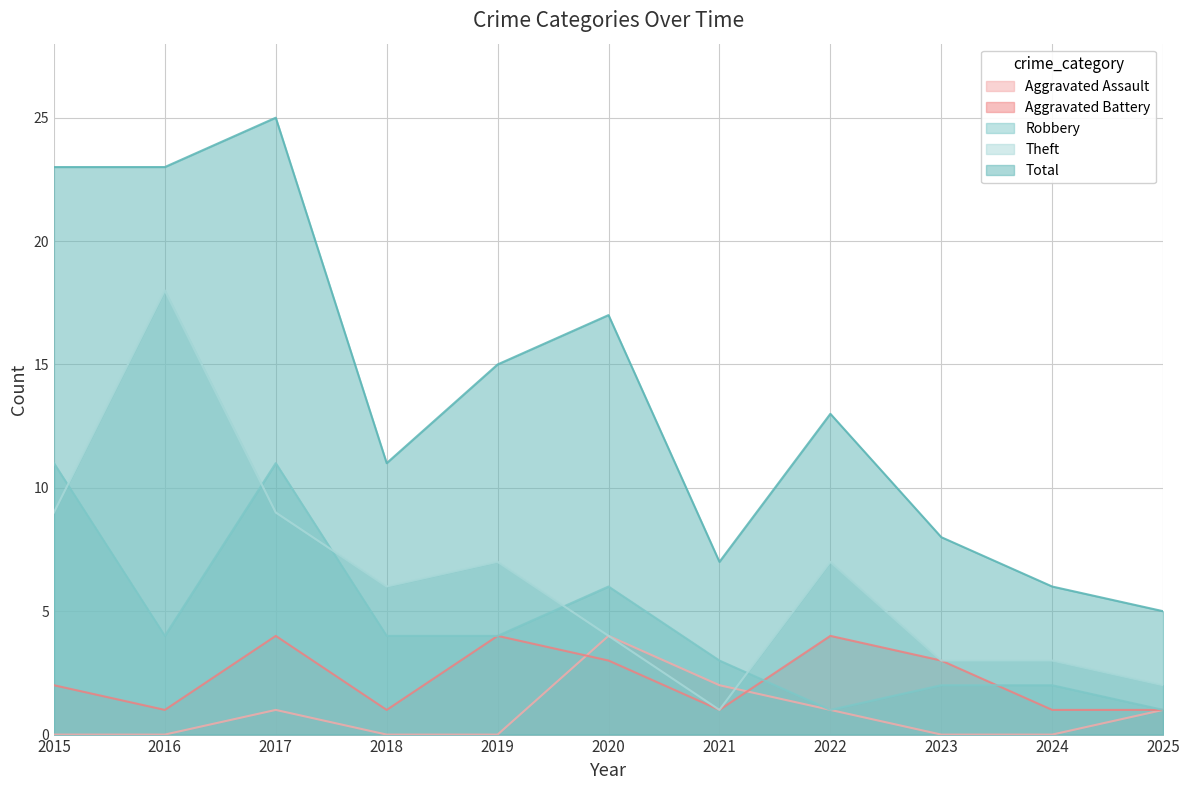

How many interior local valleys does the Total series have?

2